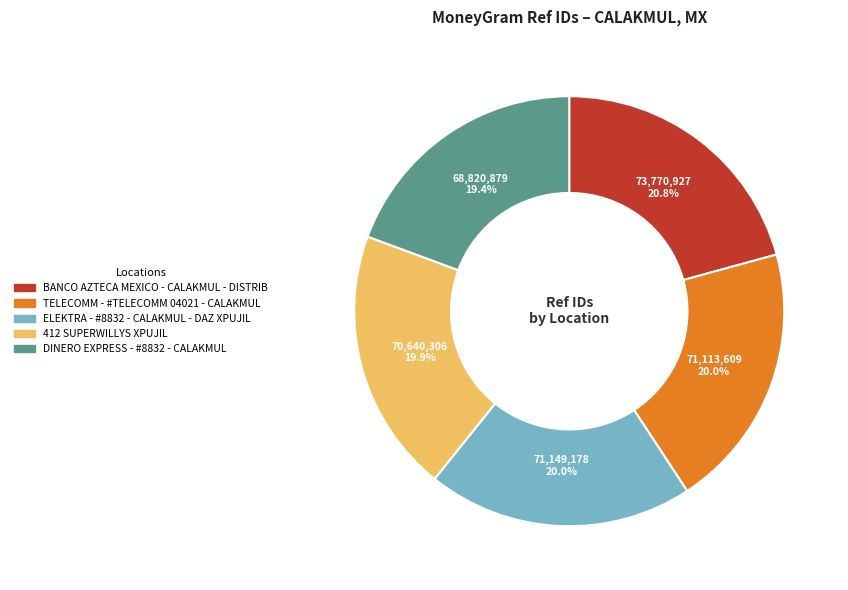

What is the total percentage of BANCO AZTECA MEXICO - CALAKMUL - DISTRIB and TELECOMM - #TELECOMM 04021 - CALAKMUL?

40.8%